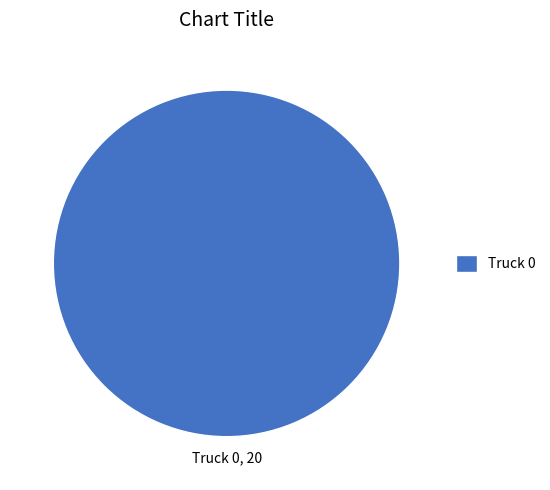

Does Truck 0 account for over 50% of the chart?

Yes